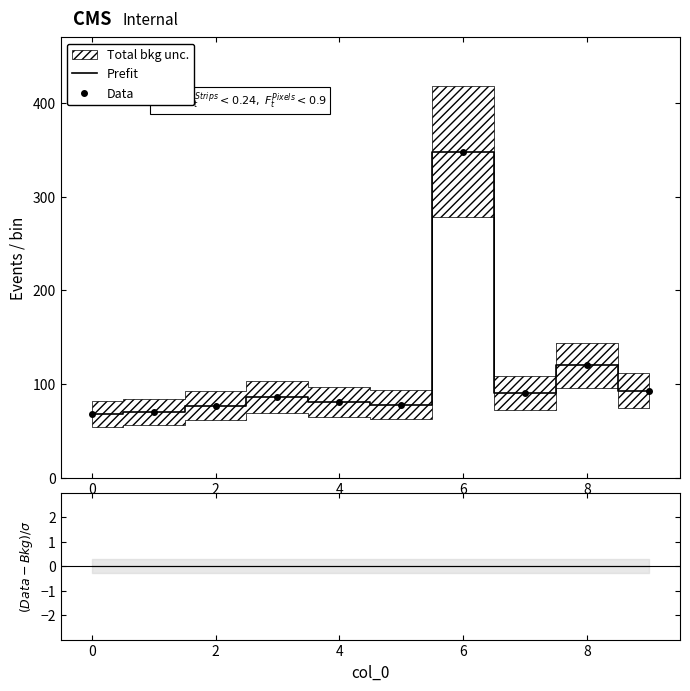

Is it true that Prefit equals 46 at 6?

False